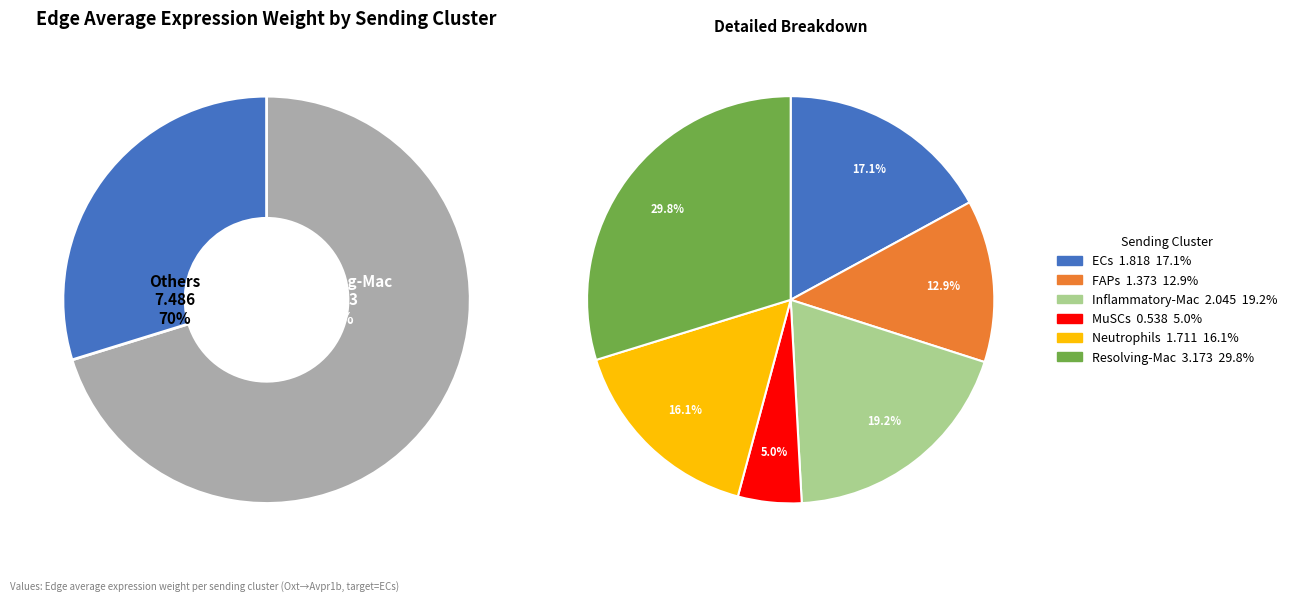

To the nearest percent, what is the combined percentage of ECs and Inflammatory-Mac?

36%